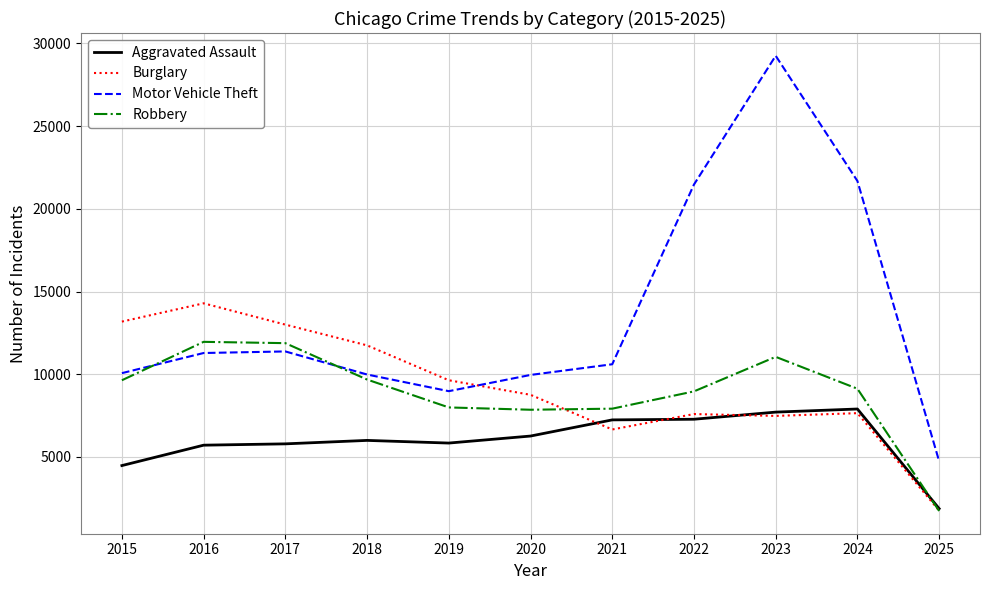

List the series in order of their peak value, lowest first.

Aggravated Assault, Robbery, Burglary, Motor Vehicle Theft